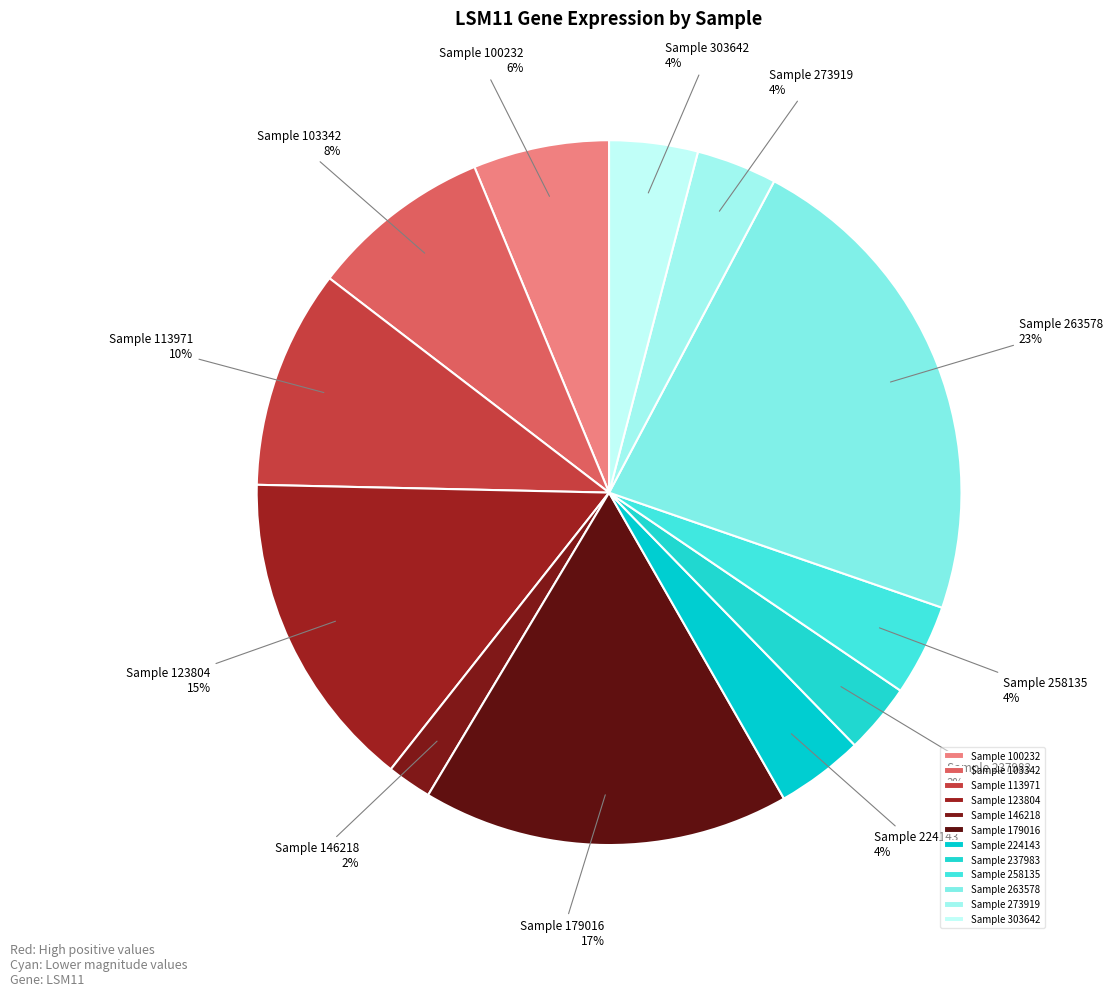

True or false: Sample 103342 accounts for 3% of the total.

False